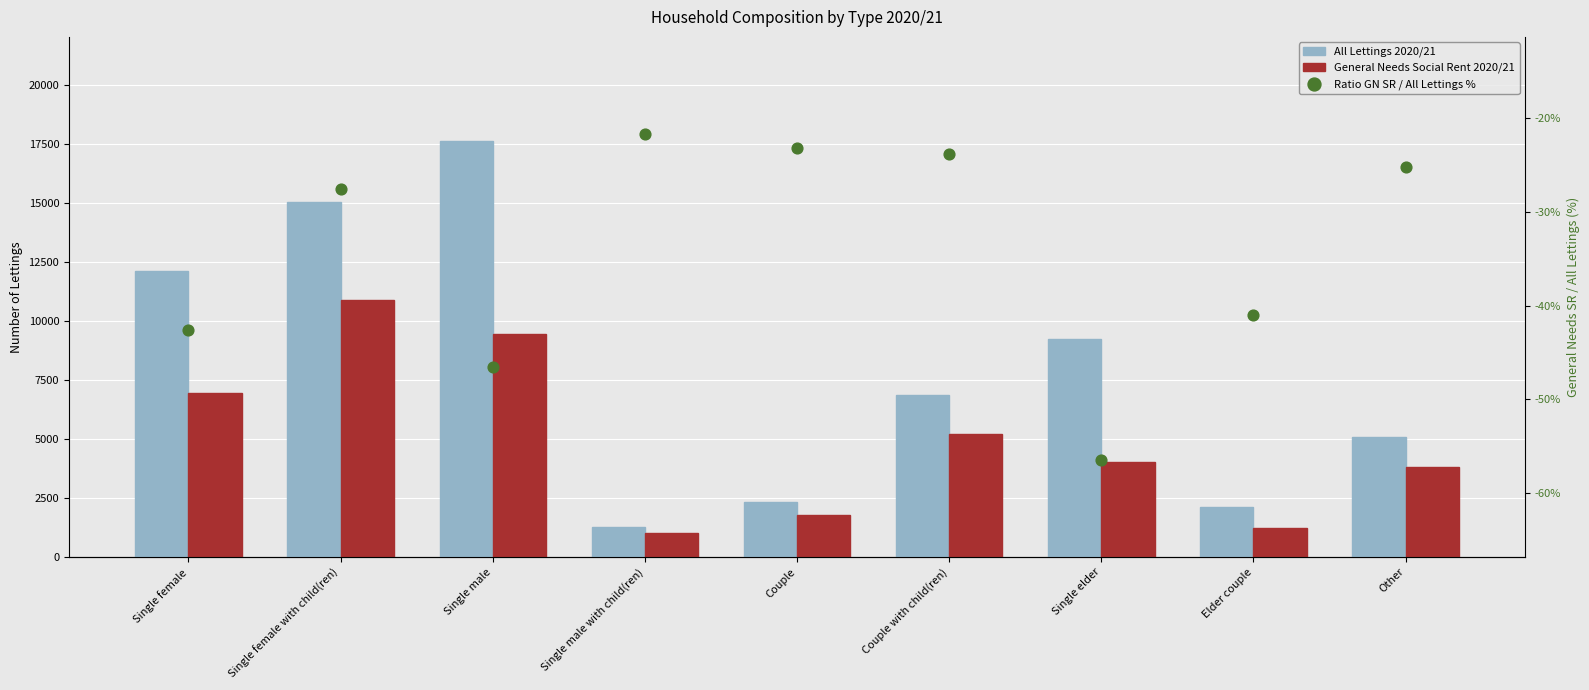

At which category is the sum across all series the highest?

Single male